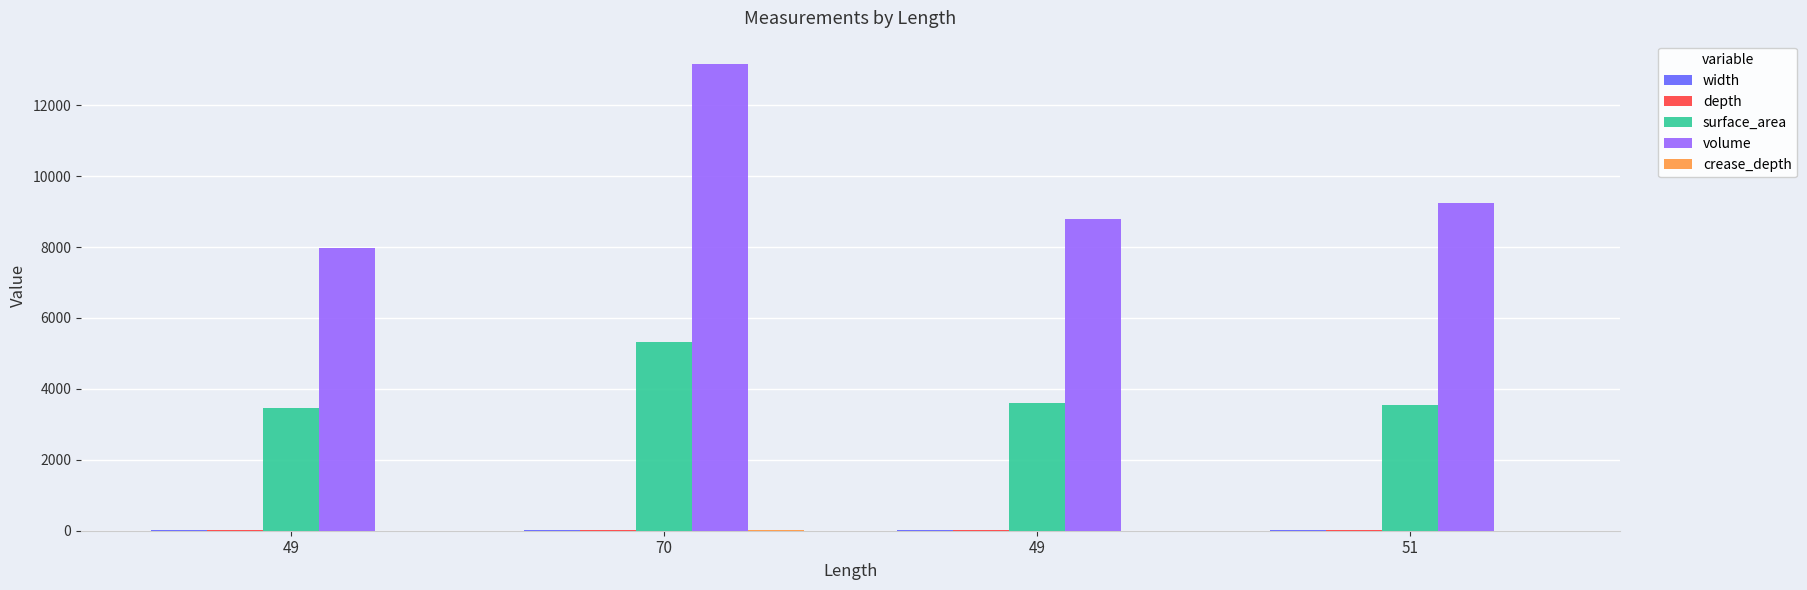

Are the bars grouped side by side (vs. stacked)?

Yes